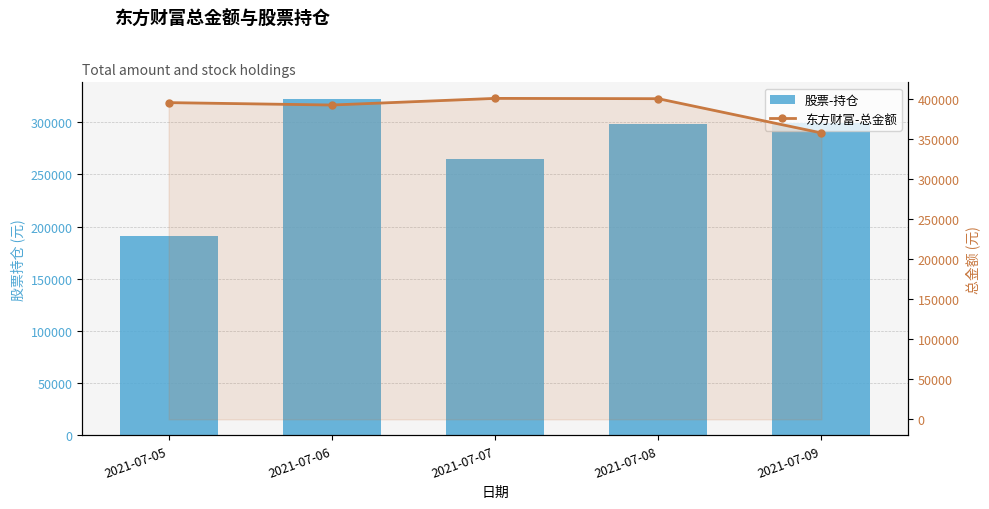

At 2021-07-09, list the series in order from largest to smallest.

东方财富-总金额, 股票-持仓